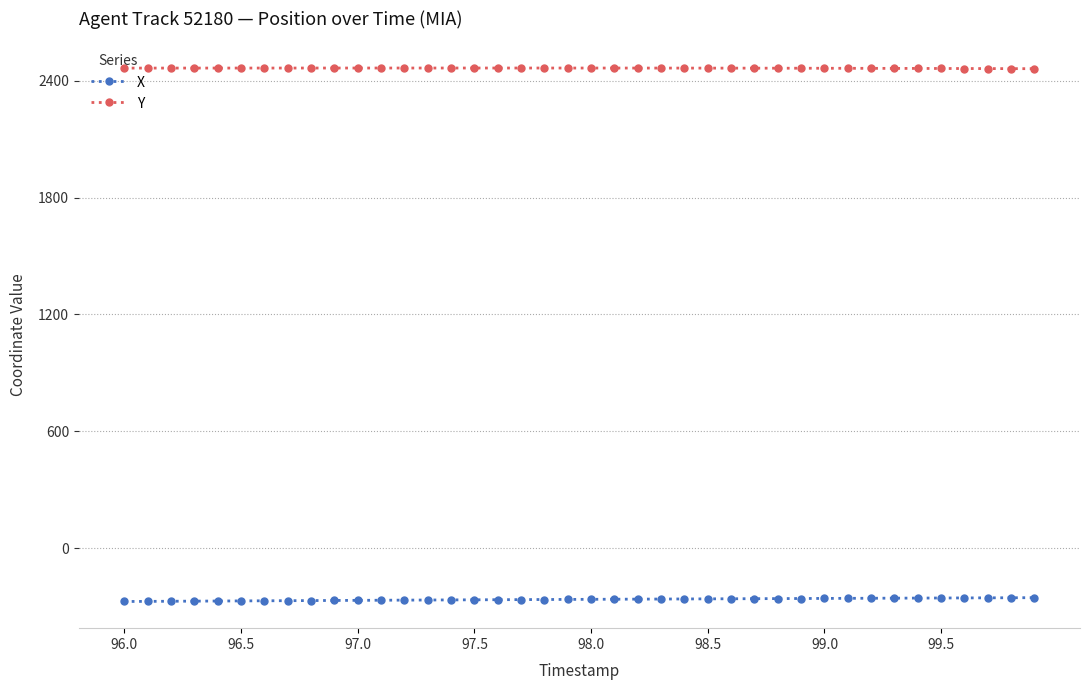

Rank the series by their maximum value, from highest to lowest.

Y, X